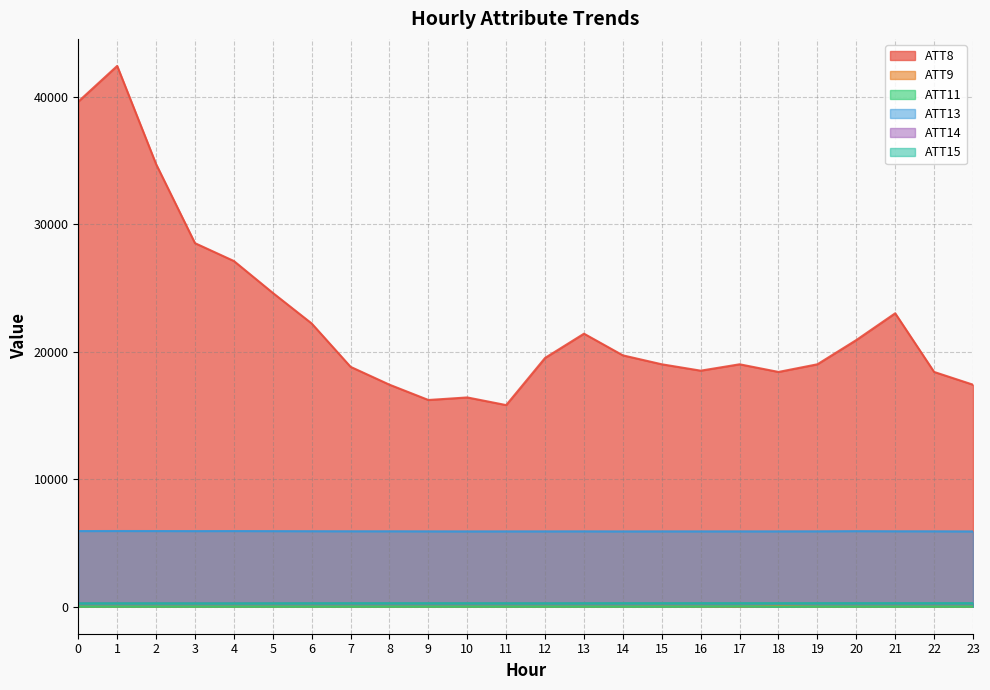

True or false: ATT11 and ATT14 cross at least once.

False